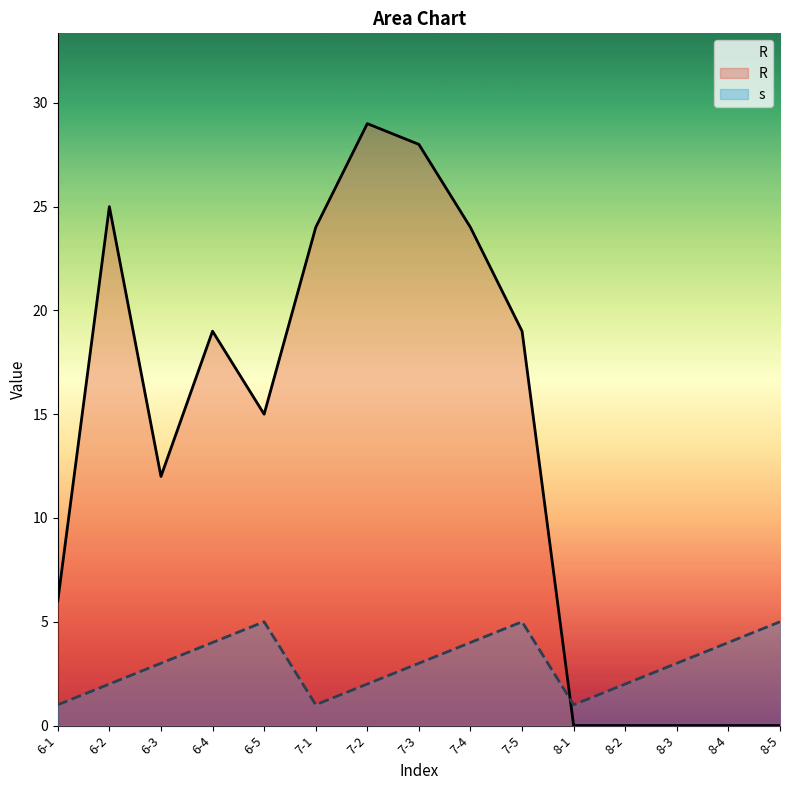

What position from the right is 8-2?

4